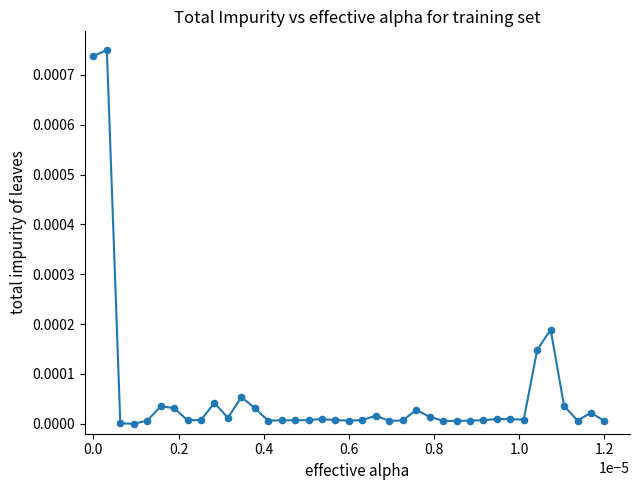

How many lines are shown in the chart?

1